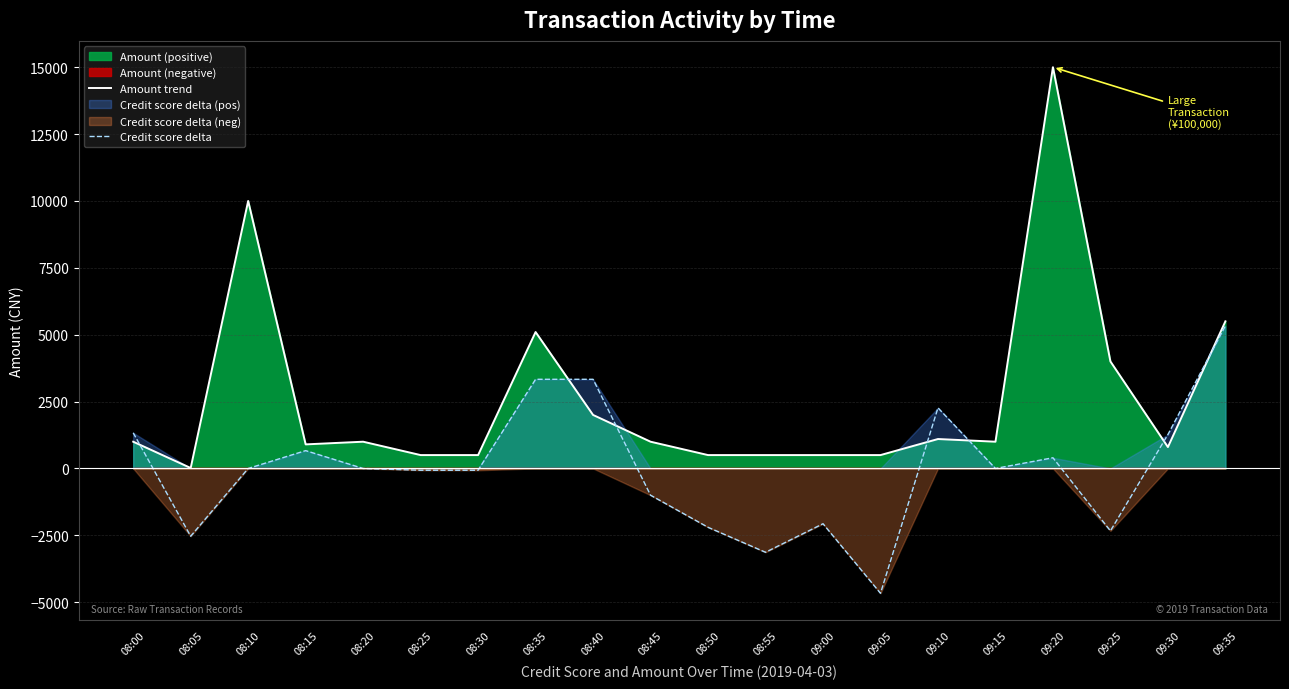

What is the difference between the second highest and minimum values in the Amount trend series?

9983.0